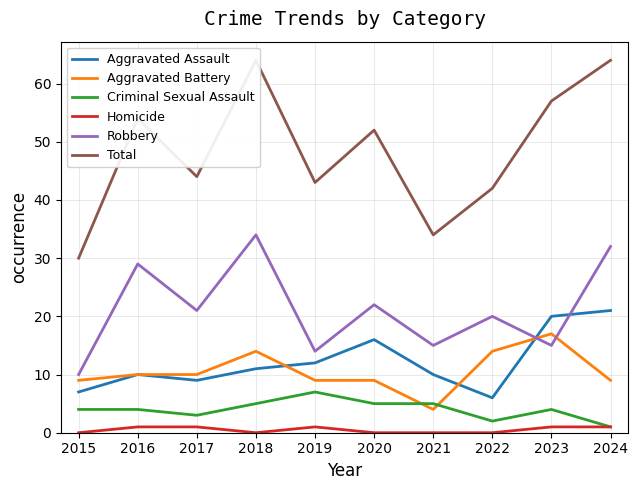

True or false: Aggravated Assault has more than 1 interior local peaks.

True